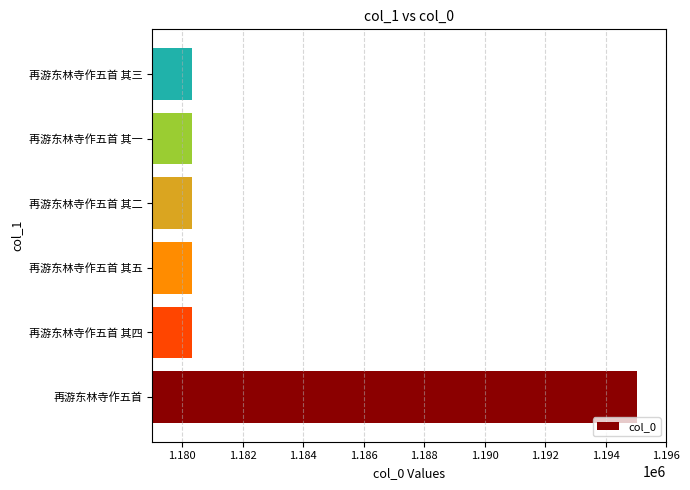

How many distinct data groups are displayed?

1